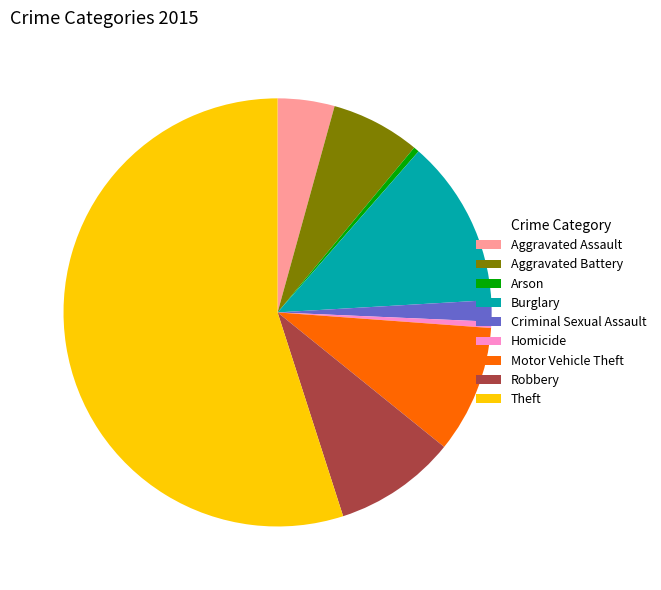

Which category has the biggest portion of the pie?

Theft